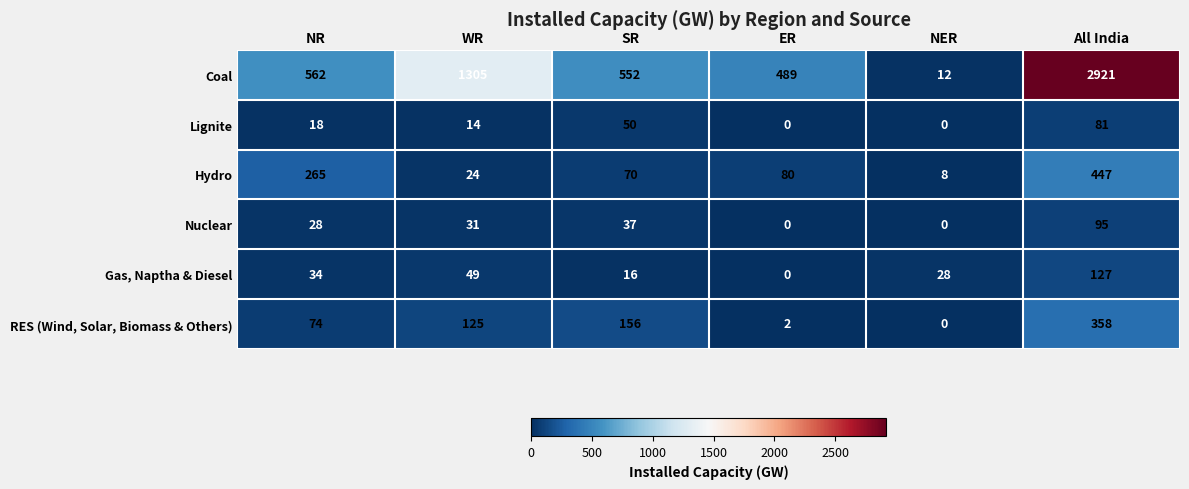

Which category has the highest value across all series?

All India